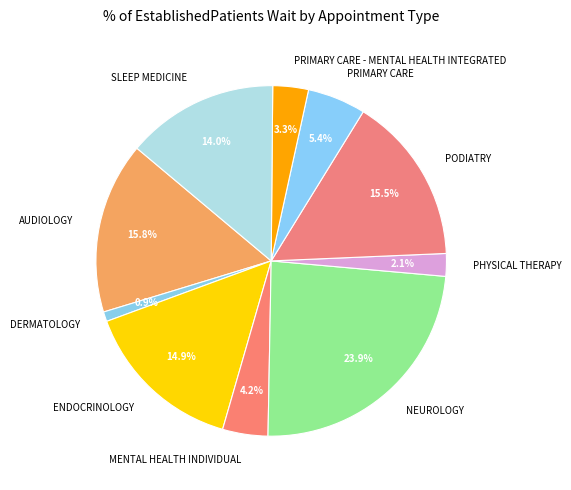

To the nearest percent, what percentage of the pie is DERMATOLOGY?

1%